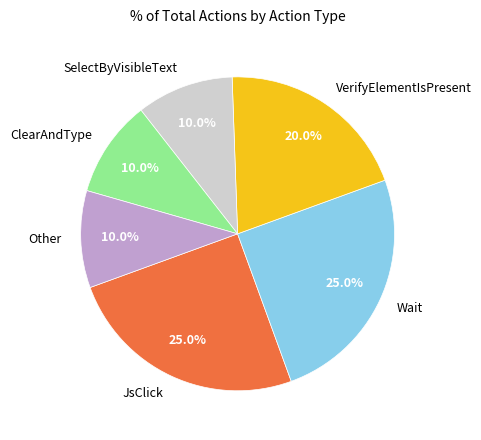

Is there a majority slice in this chart?

No